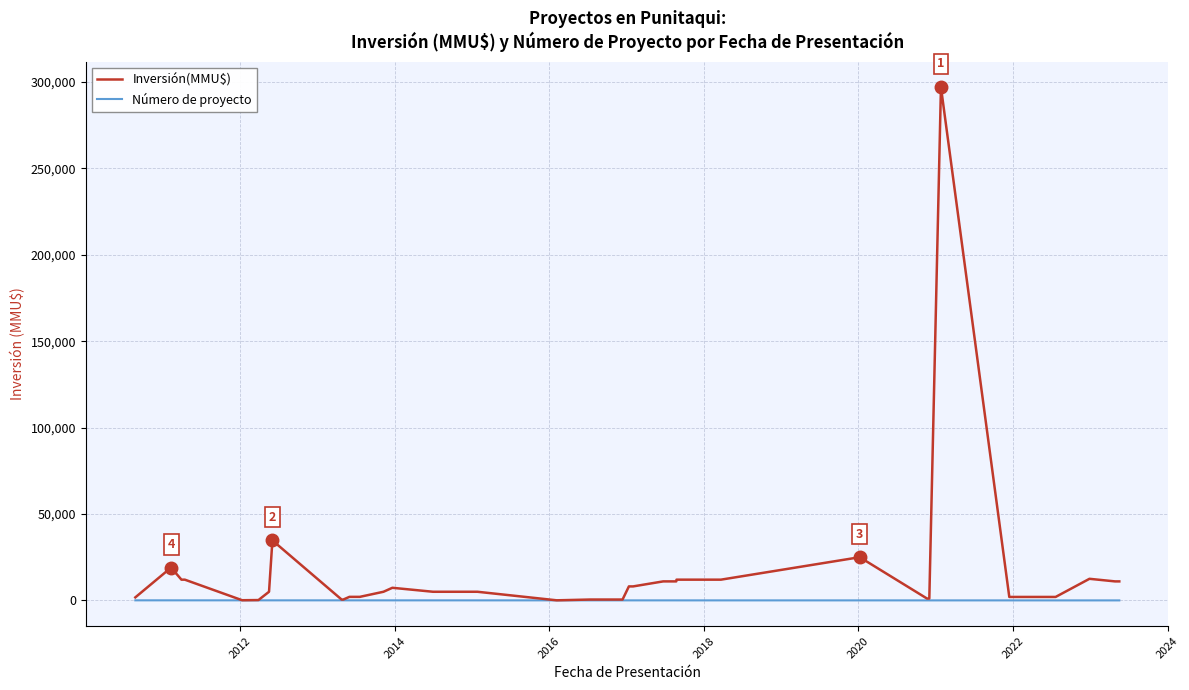

Which series has the largest total across all categories?

Inversión(MMU$)